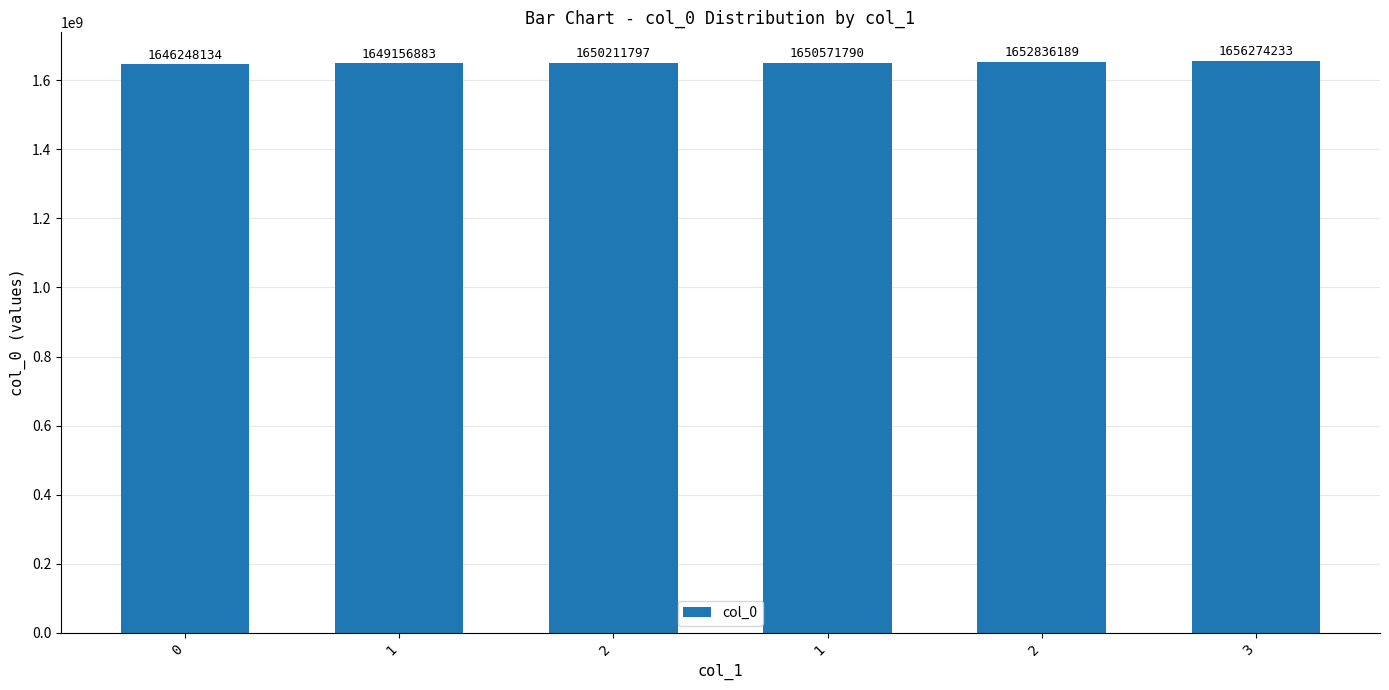

Are the bars horizontal?

No